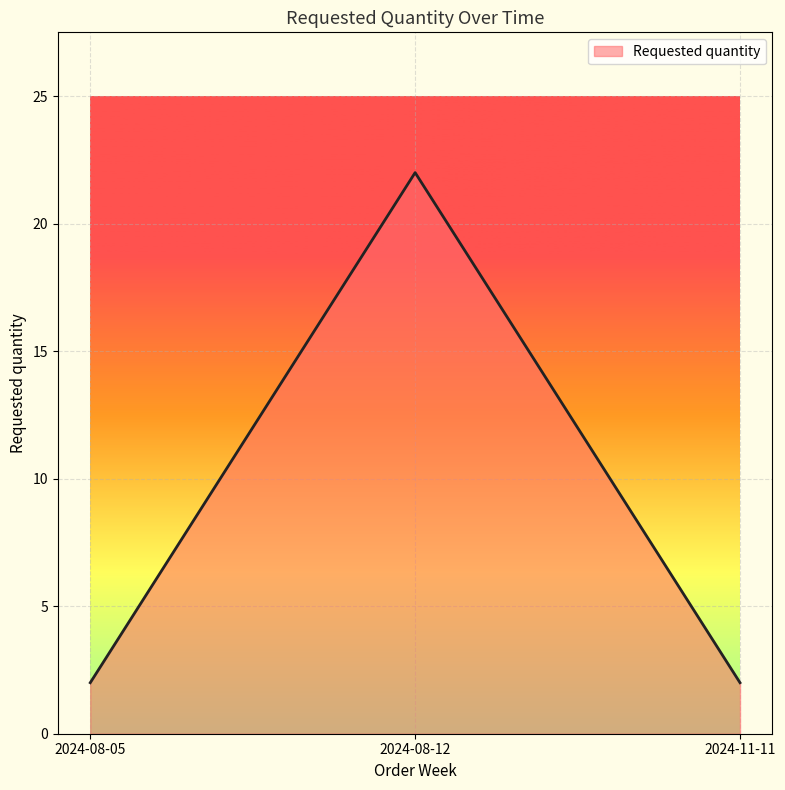

Which has a higher value, 2024-08-12 or 2024-11-11?

2024-08-12